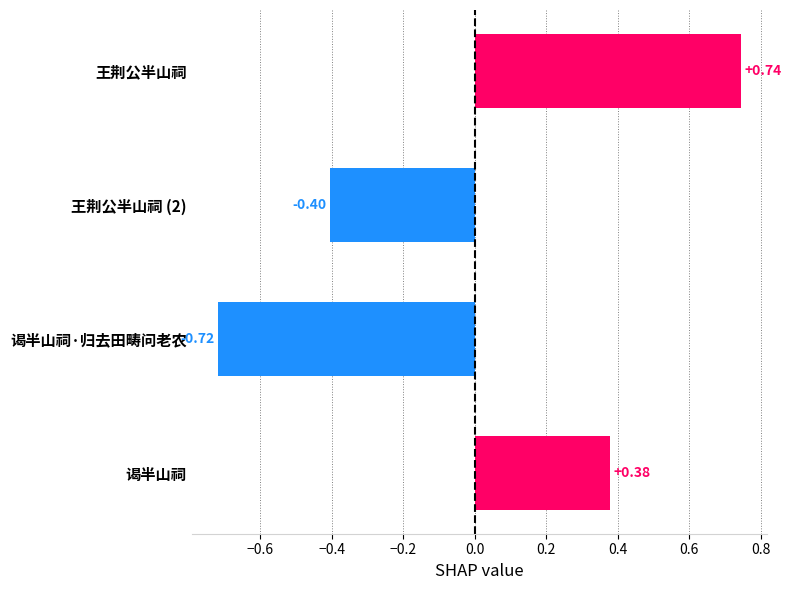

What is the label of the 3rd bar from the top?

谒半山祠·归去田畴问老农